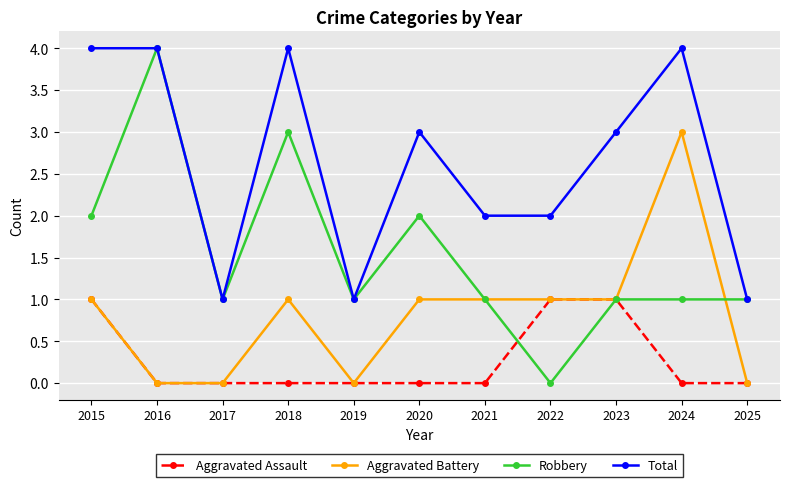

True or false: Robbery has a value of 1 at 2019.

True